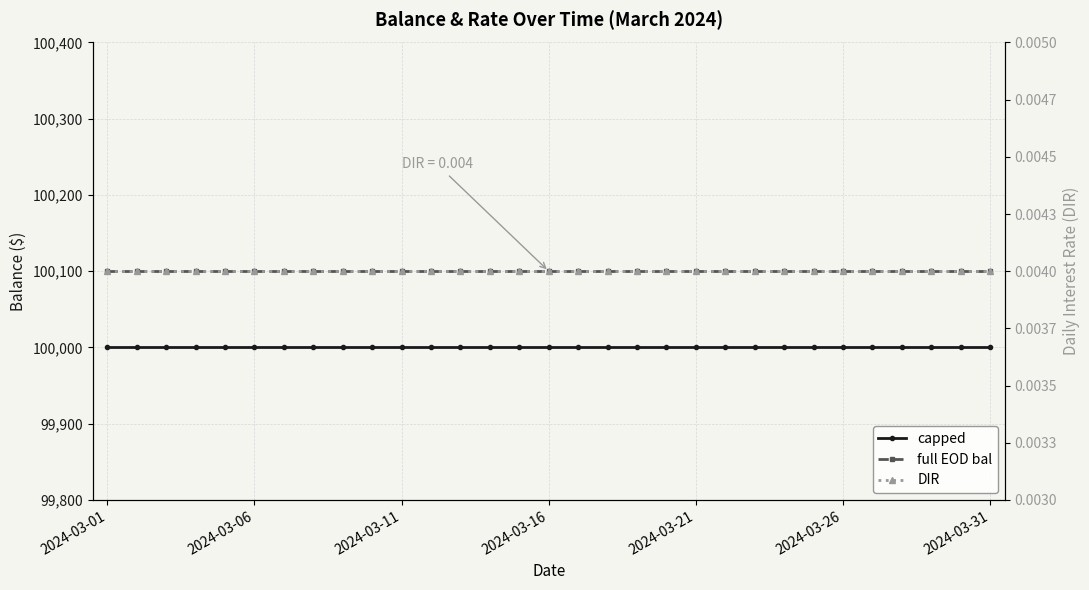

Which label corresponds to the largest value in the chart?

2024-03-01